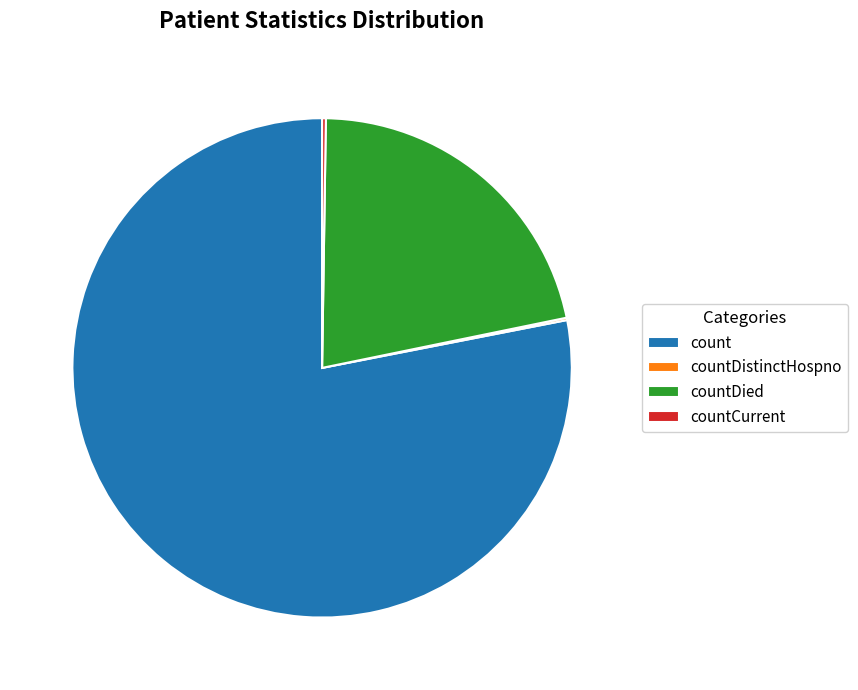

Is there a majority slice in this chart?

Yes